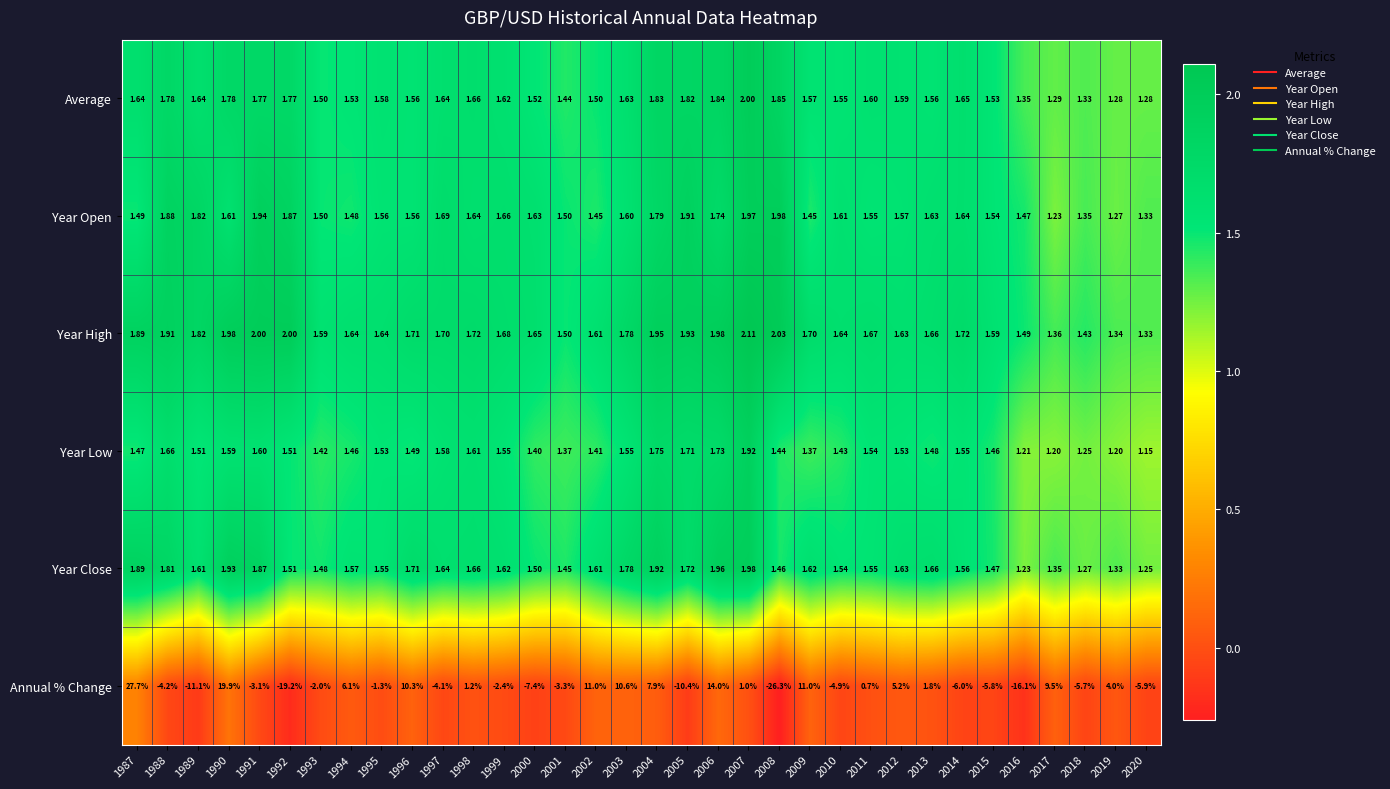

Which series has the largest total across all categories?

Year High